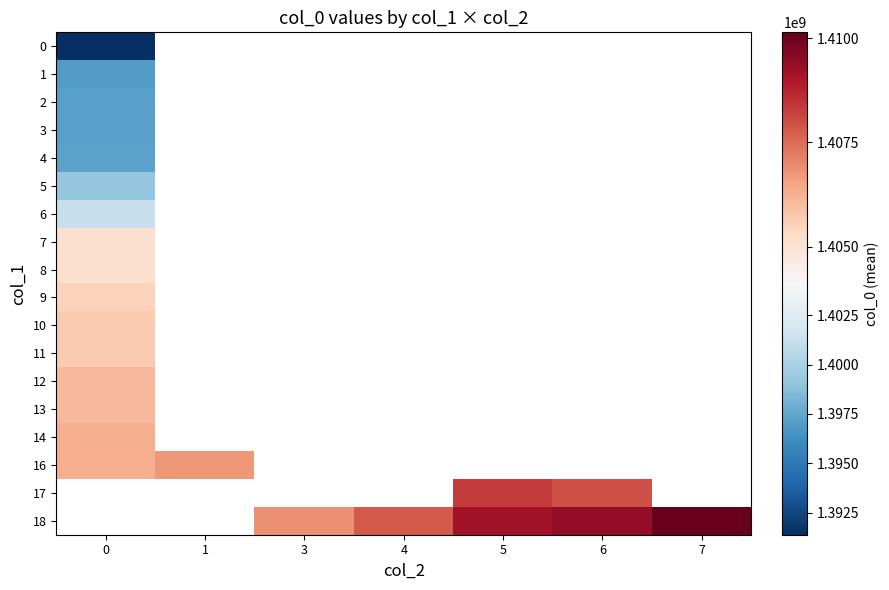

Read the 2 value at 0.

1397178458.0